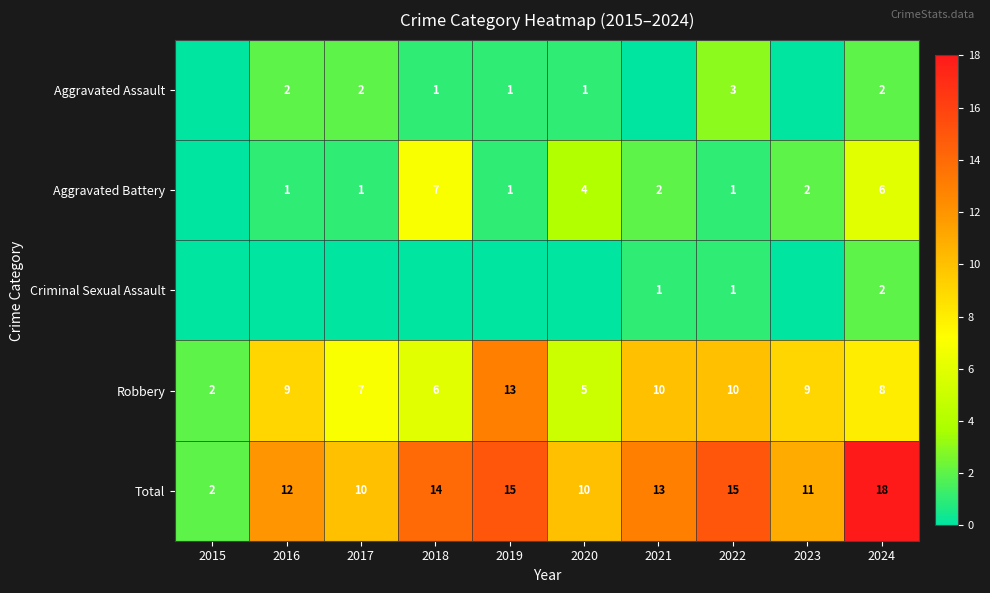

The Robbery series shows 9 at 2023. True or false?

True